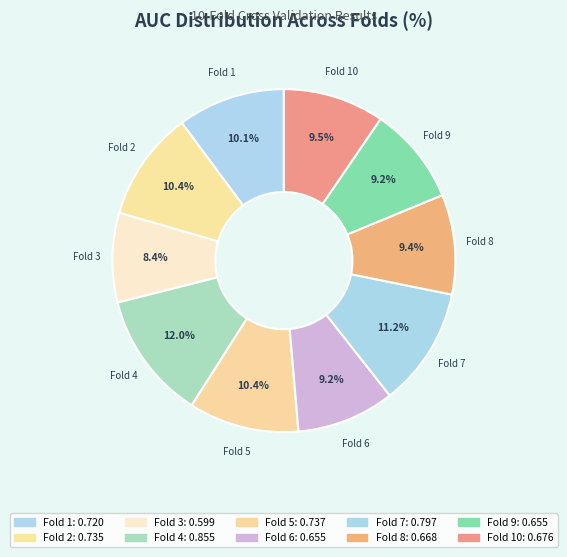

How many slices are in this pie chart?

10